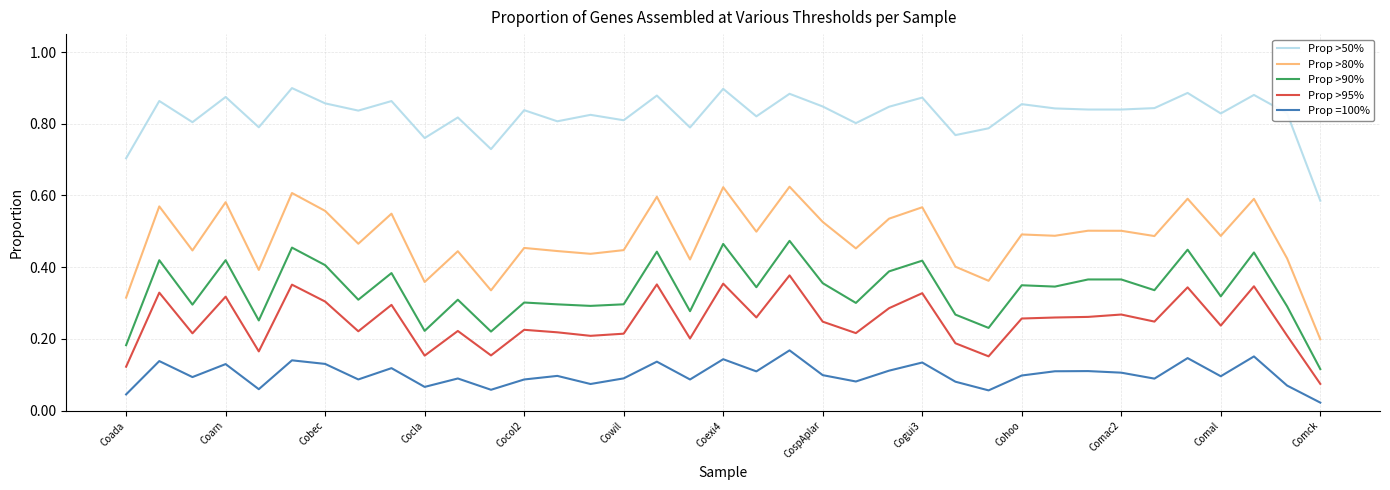

Count the number of categories in the chart.

37